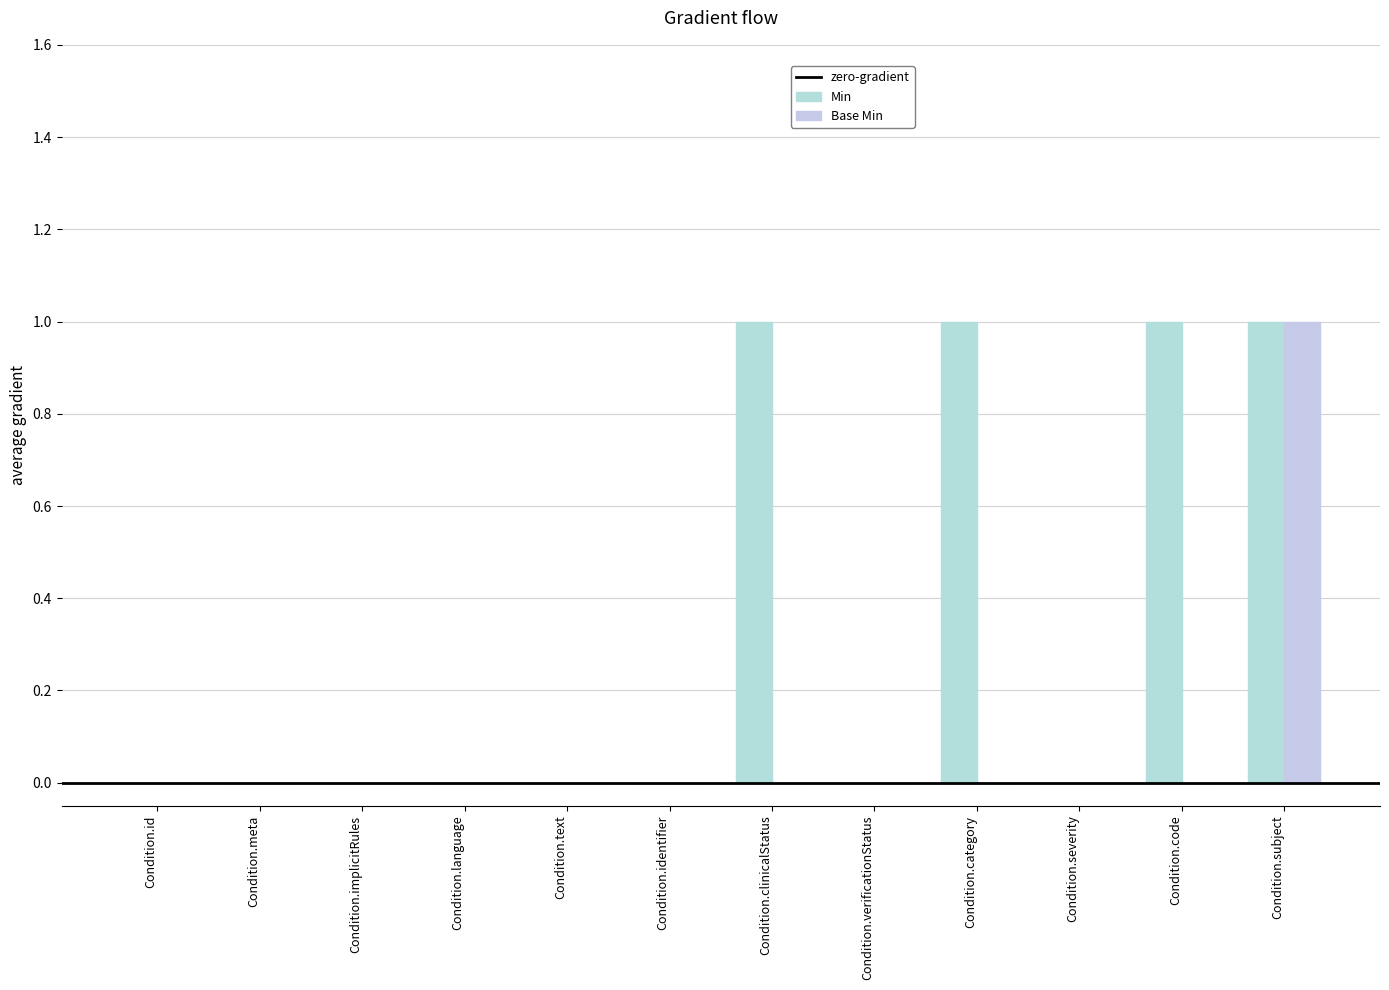

Is it true that Min equals 1 at Condition.subject?

True